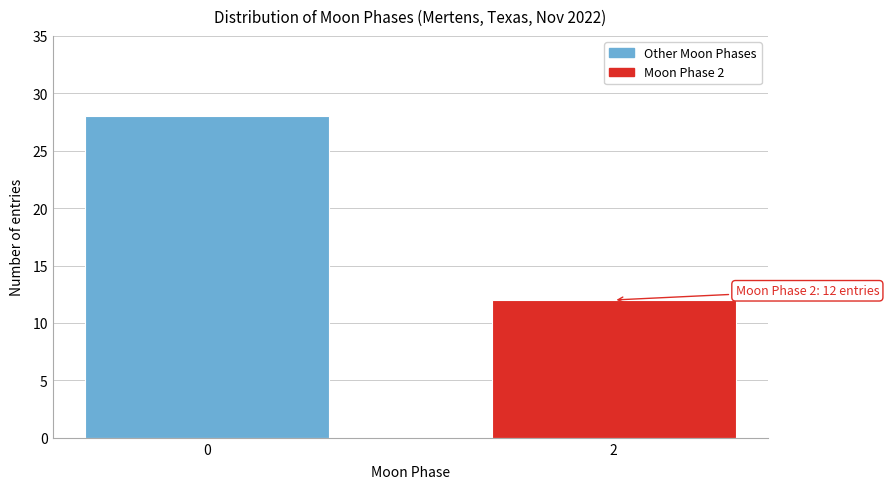

Reading left to right, list all the values displayed in this chart.

28	12